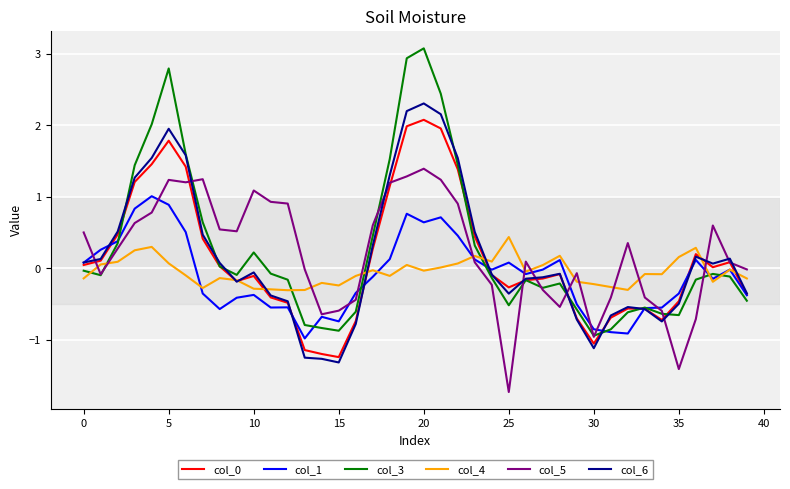

Which series has the widest spread of values?

col_3